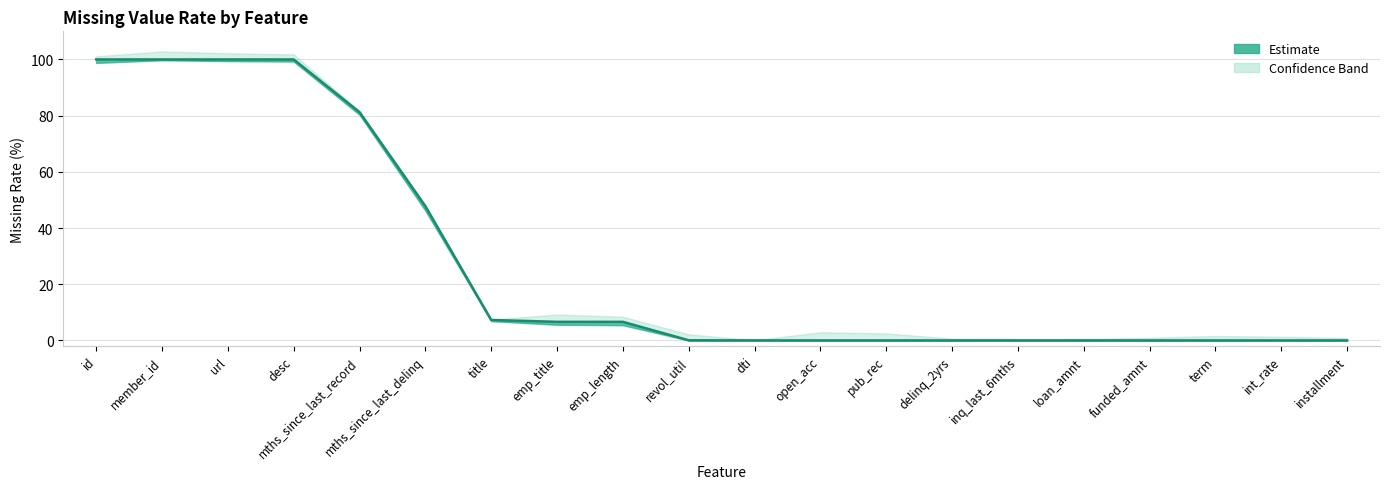

The value at title is 7.3. True or false?

True